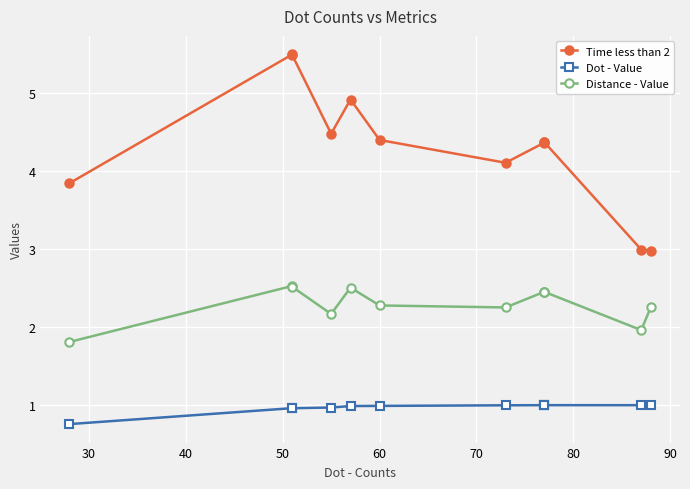

True or false: Dot - Value and Time less than 2 intersect in this chart.

False